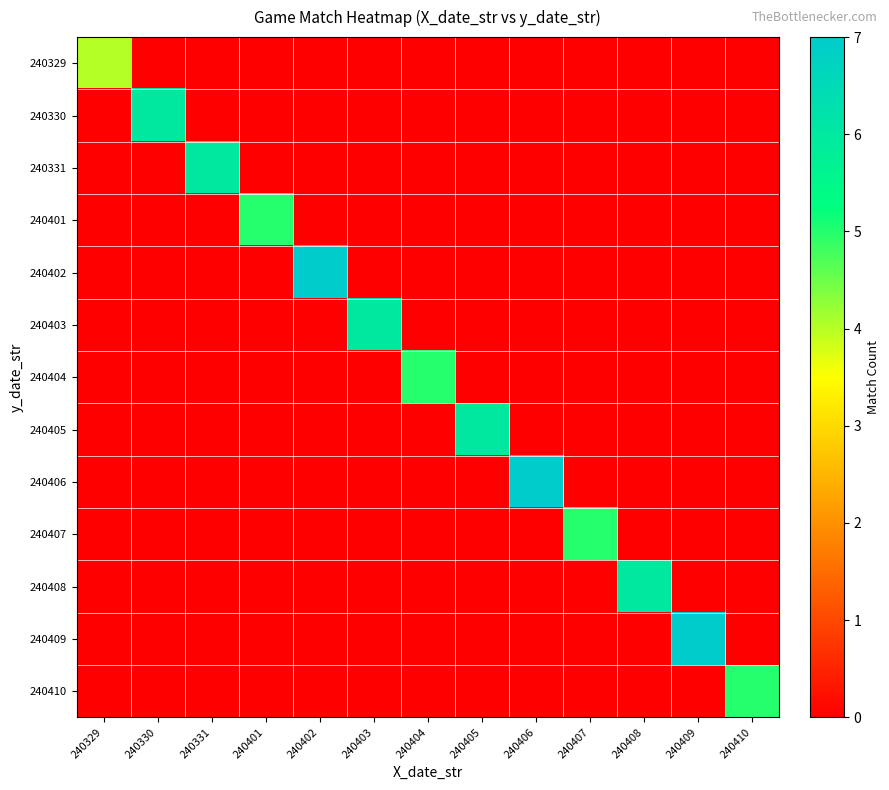

Count the number of data series in this chart.

13